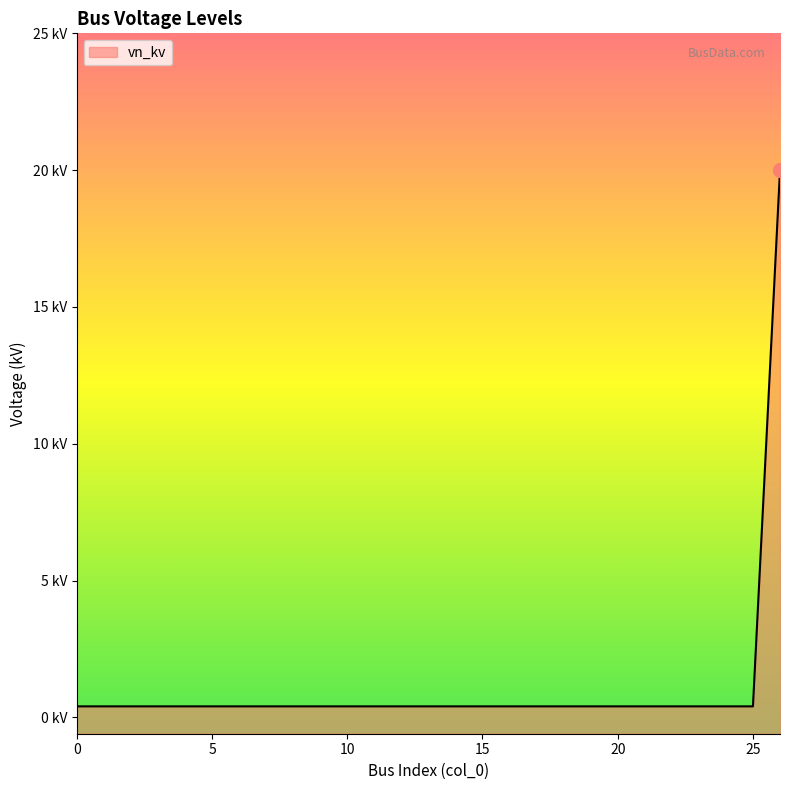

True or false: the data shows 0.1 at 12.

False